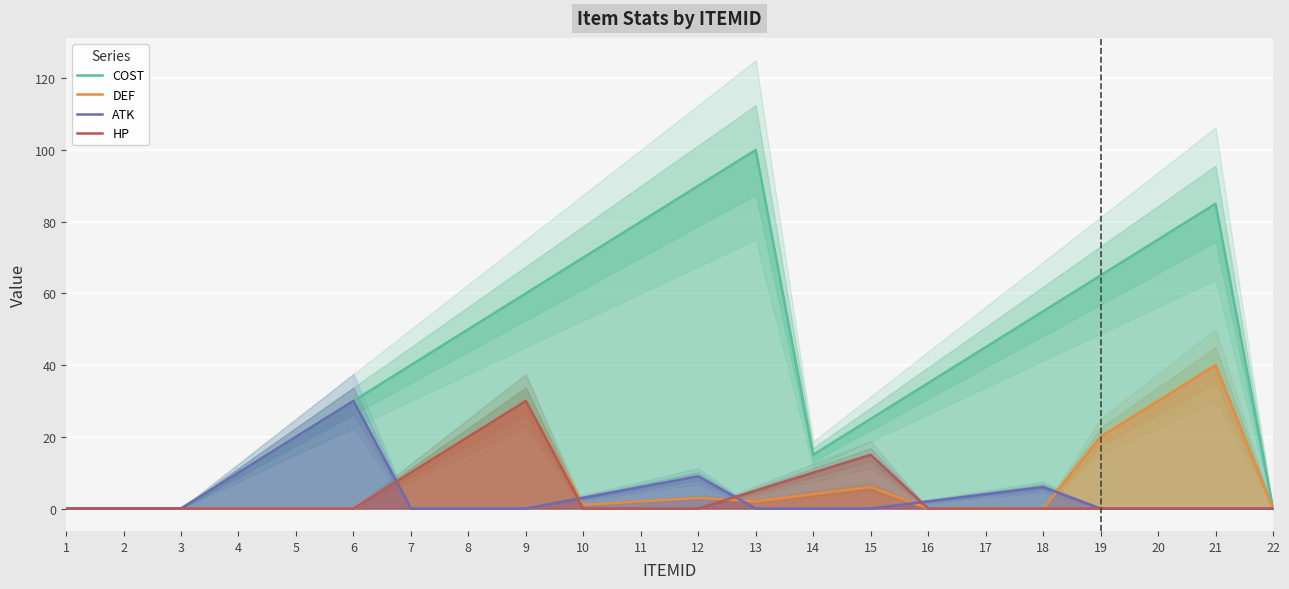

How many positive values does the DEF series have?

12